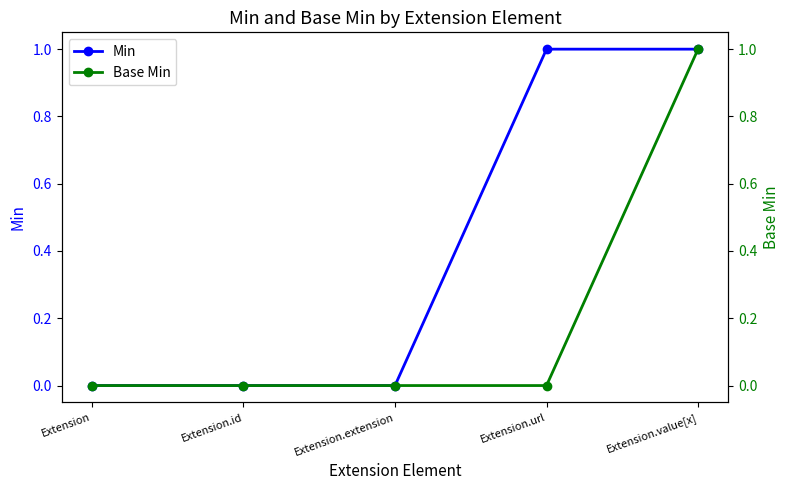

How many positive values does the Min series have?

2